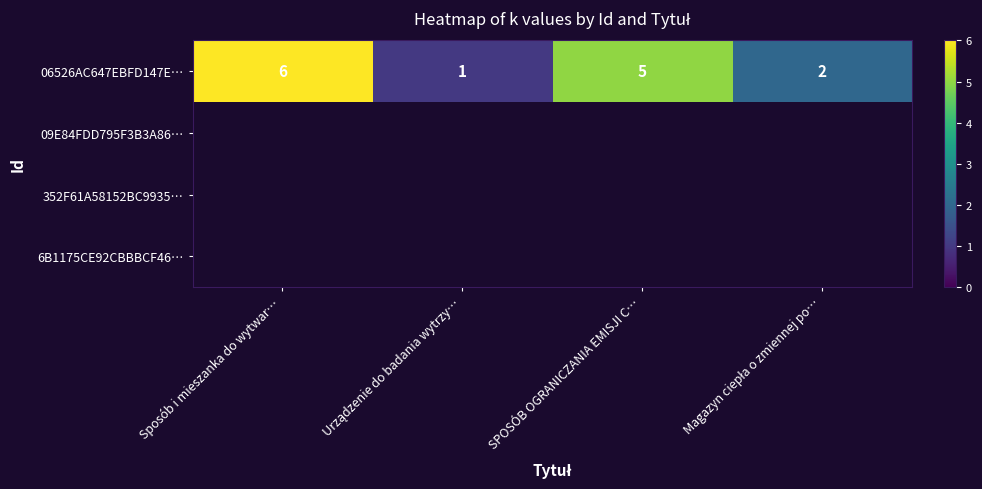

How many 06526AC647EBFD147E… values are between 2 and 6?

3